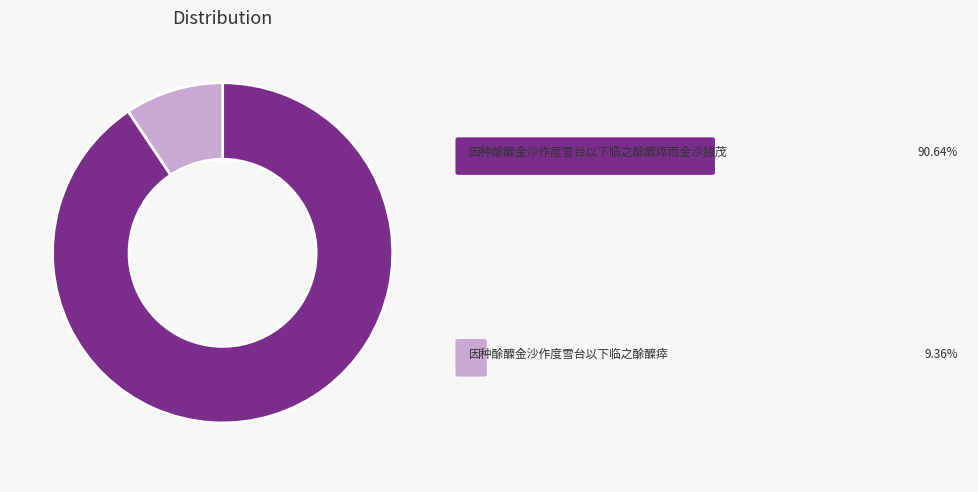

Is there any slice that represents more than half of the pie?

Yes